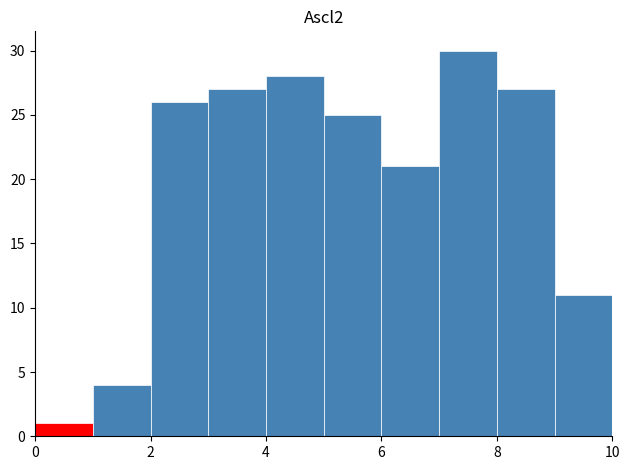

Reading left to right, list every bar in this chart as the range it spans on the x-axis followed by its height. The values are not printed on the chart, so give them approximately, as read against the axis.

0 to 1: 1
1 to 2: 4
2 to 3: 26
3 to 4: 27
4 to 5: 28
5 to 6: 25
6 to 7: 21
7 to 8: 30
8 to 9: 27
9 to 10: 11